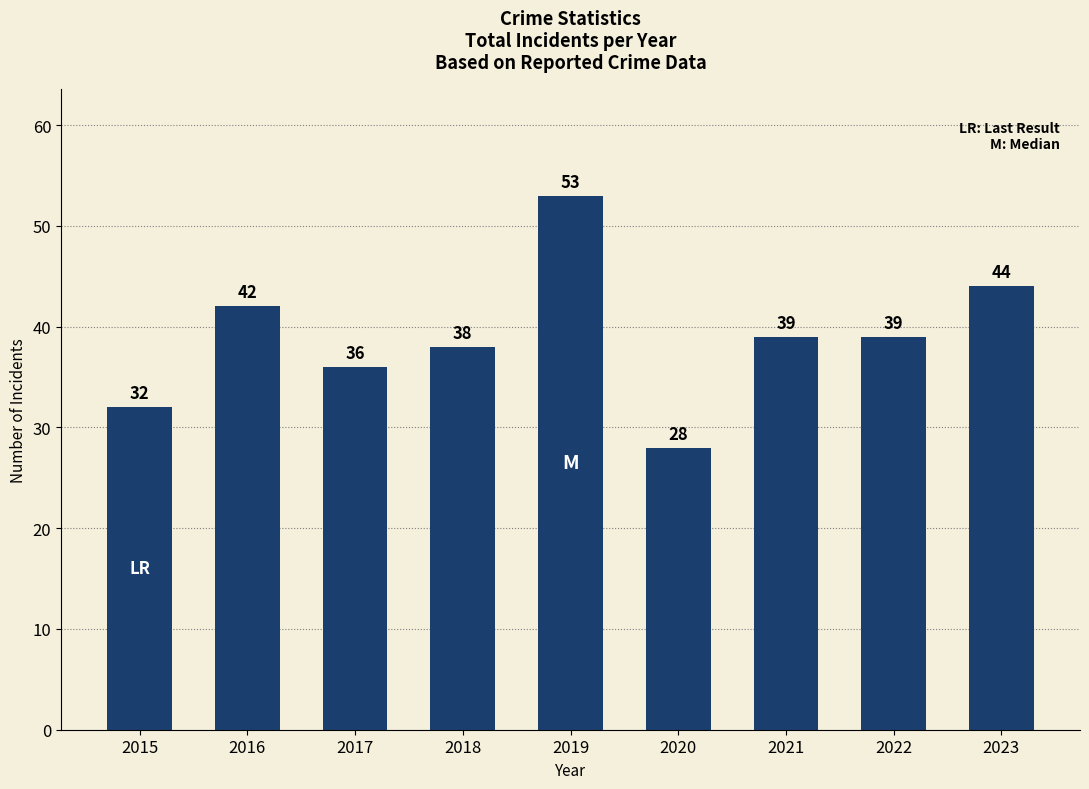

Reading left to right, transcribe all the data shown in this chart.

32	42	36	38	53	28	39	39	44